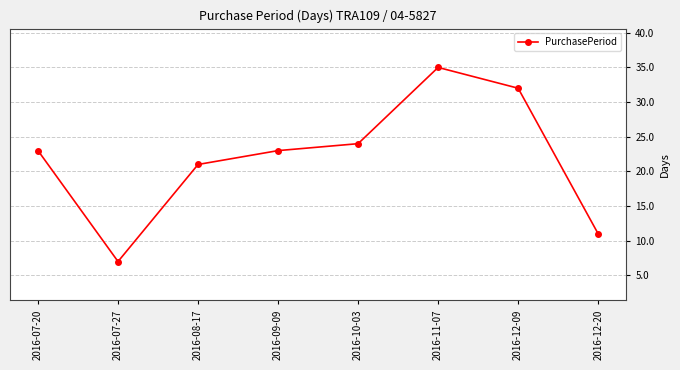

How many series are shown in this chart?

1